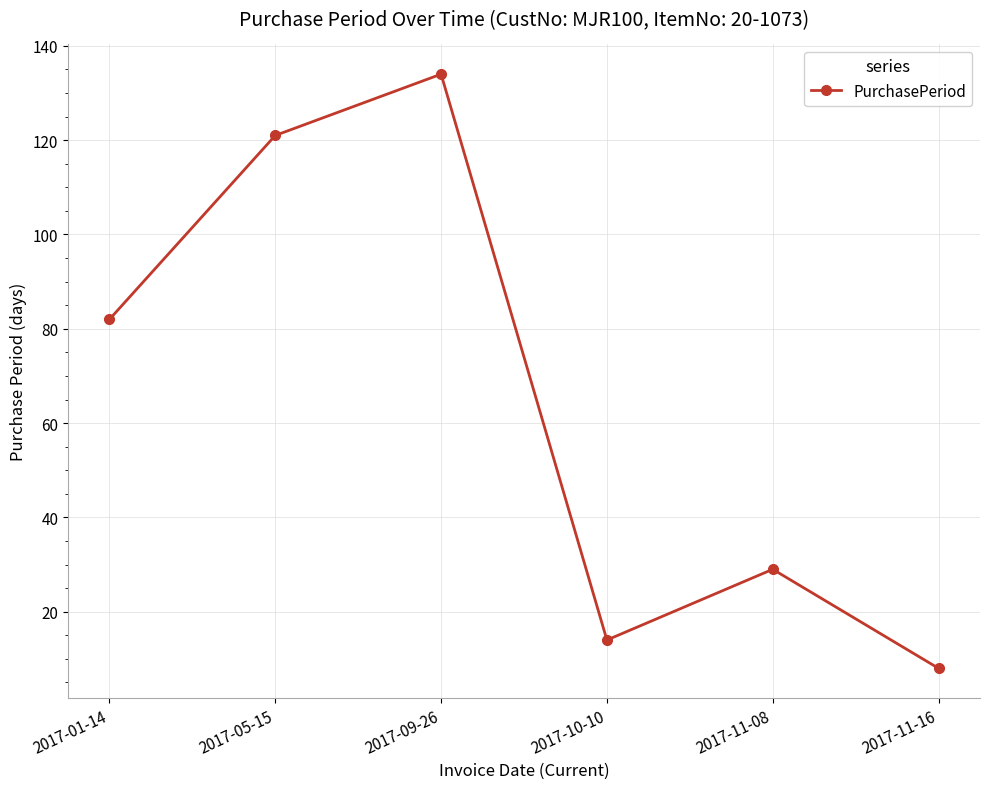

Reading left to right, what are all the values shown in this chart?

82	121	134	14	29	8